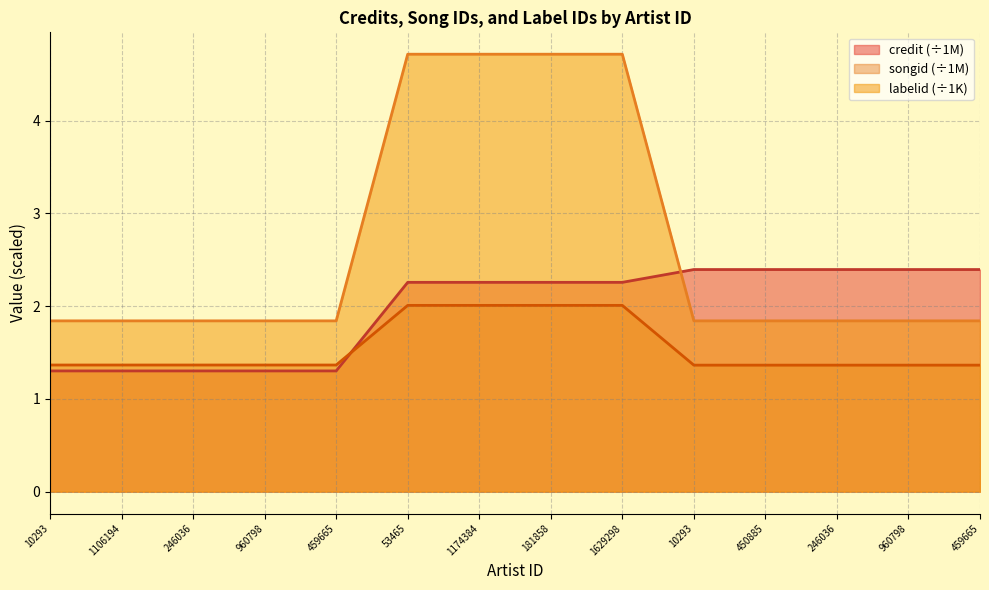

List the series in order of their overall mean, highest first.

labelid (÷1K), credit (÷1M), songid (÷1M)